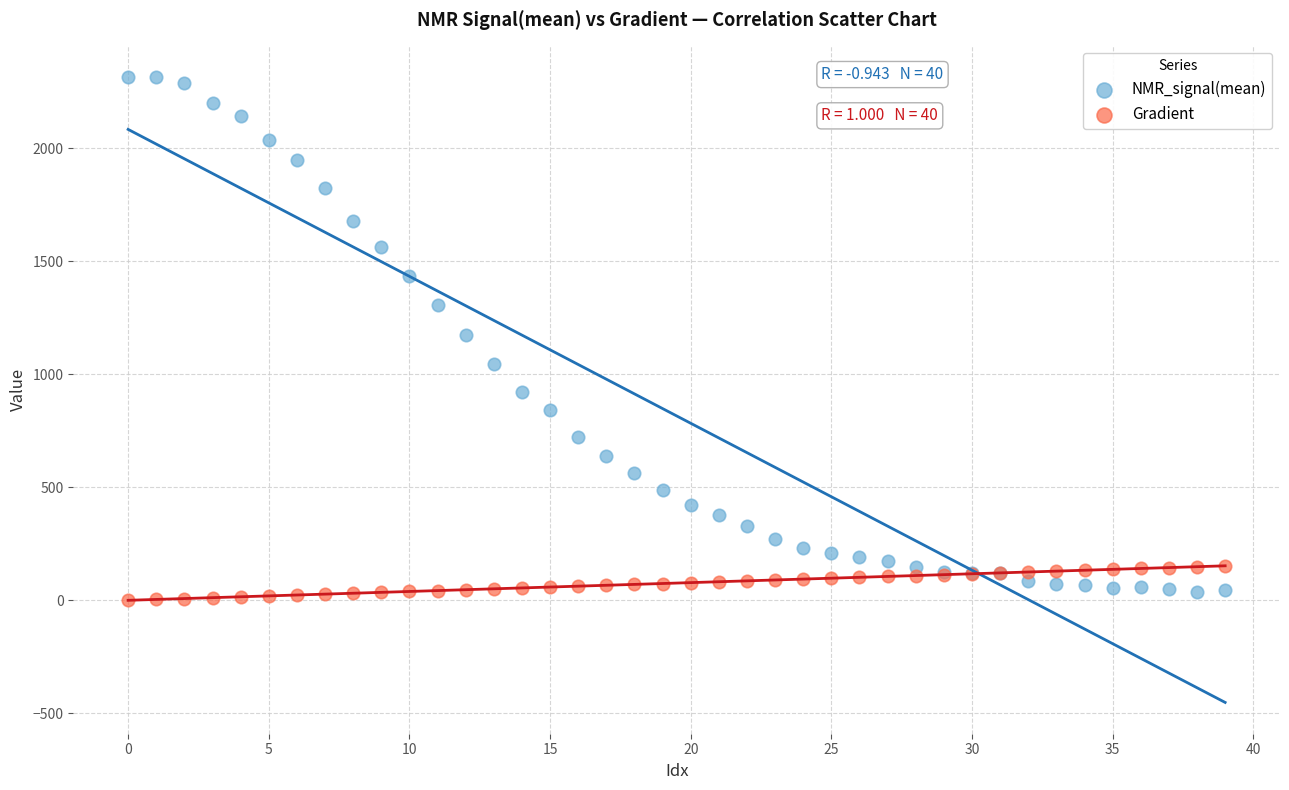

Which series reaches the maximum Y coordinate?

NMR_signal(mean)